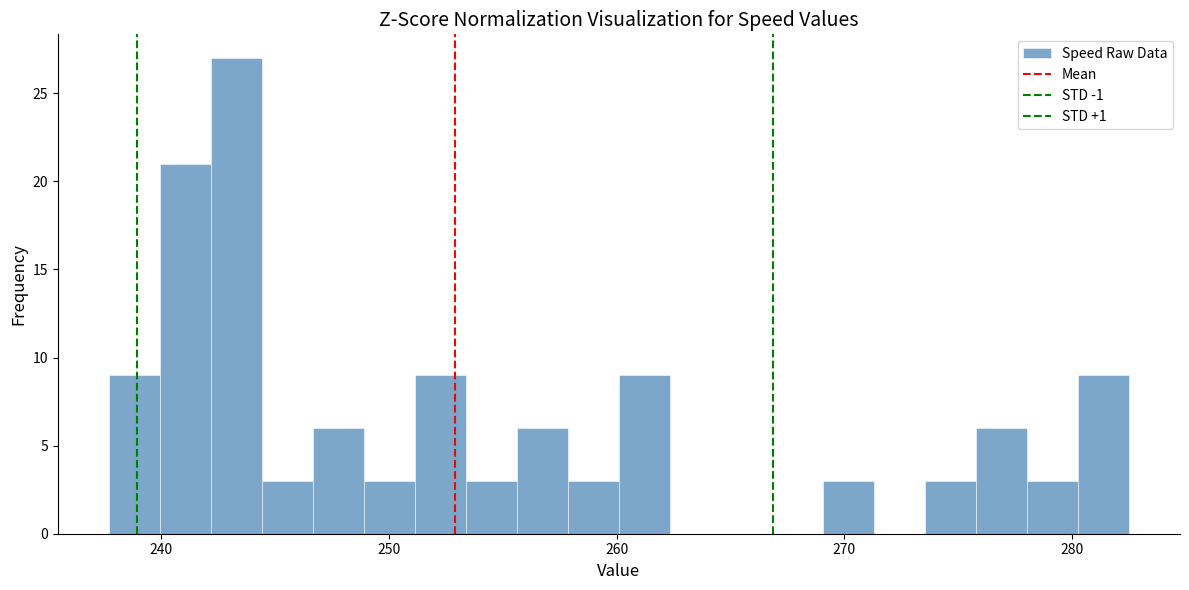

Around what value on the x-axis is the tallest bar? Give the approximate position of its centre, as read against the axis.

243